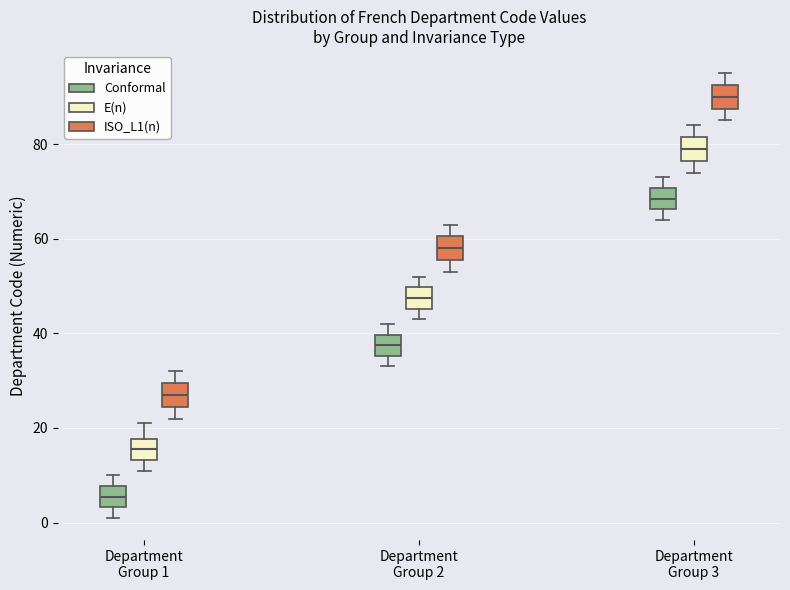

Reading left to right, transcribe this box plot: for each box, give where its median line is, the range the box spans, and where its two whiskers end, as read against the y-axis. The values are not printed on the chart, so give them approximately, as read against the axis.

Department Group 1 (Conformal): median 6, box 4 to 8, whiskers 2 to 10
Department Group 1 (E(n)): median 16, box 14 to 18, whiskers 12 to 22
Department Group 1 (ISO_L1(n)): median 28, box 24 to 30, whiskers 22 to 32
Department Group 2 (Conformal): median 38, box 36 to 40, whiskers 34 to 42
Department Group 2 (E(n)): median 48, box 46 to 50, whiskers 44 to 52
Department Group 2 (ISO_L1(n)): median 58, box 56 to 60, whiskers 54 to 64
Department Group 3 (Conformal): median 68, box 66 to 70, whiskers 64 to 74
Department Group 3 (E(n)): median 80, box 76 to 82, whiskers 74 to 84
Department Group 3 (ISO_L1(n)): median 90, box 88 to 92, whiskers 86 to 96